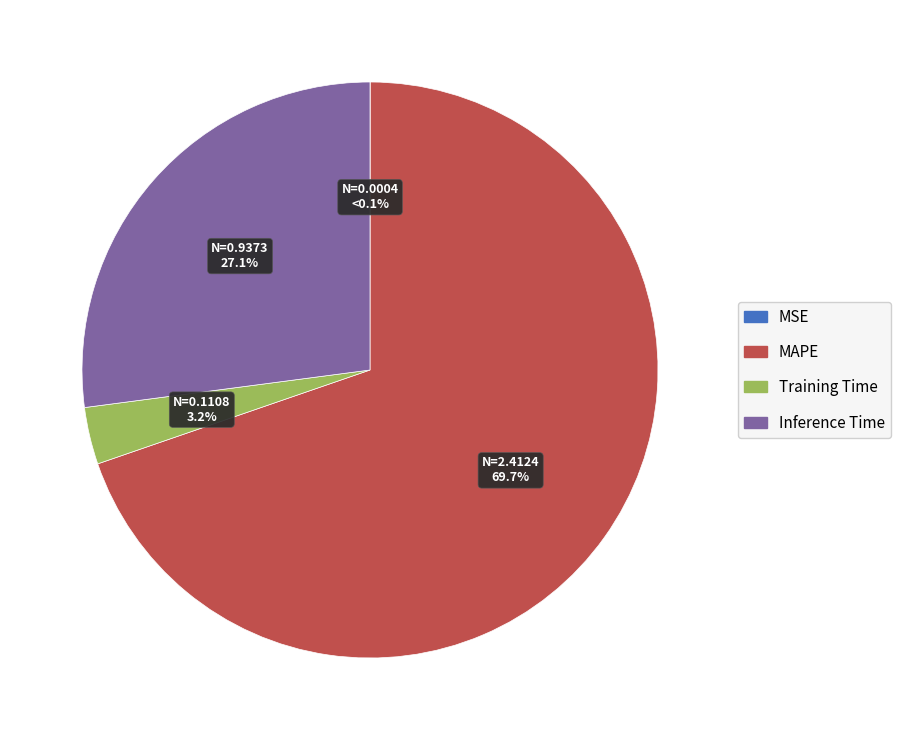

What is the change in value from MSE to Inference Time?

+0.9